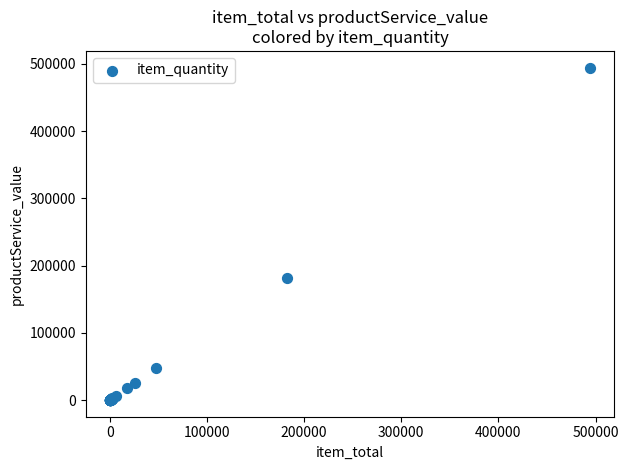

What Y value in the scatter plot is closest to 247339?

182225